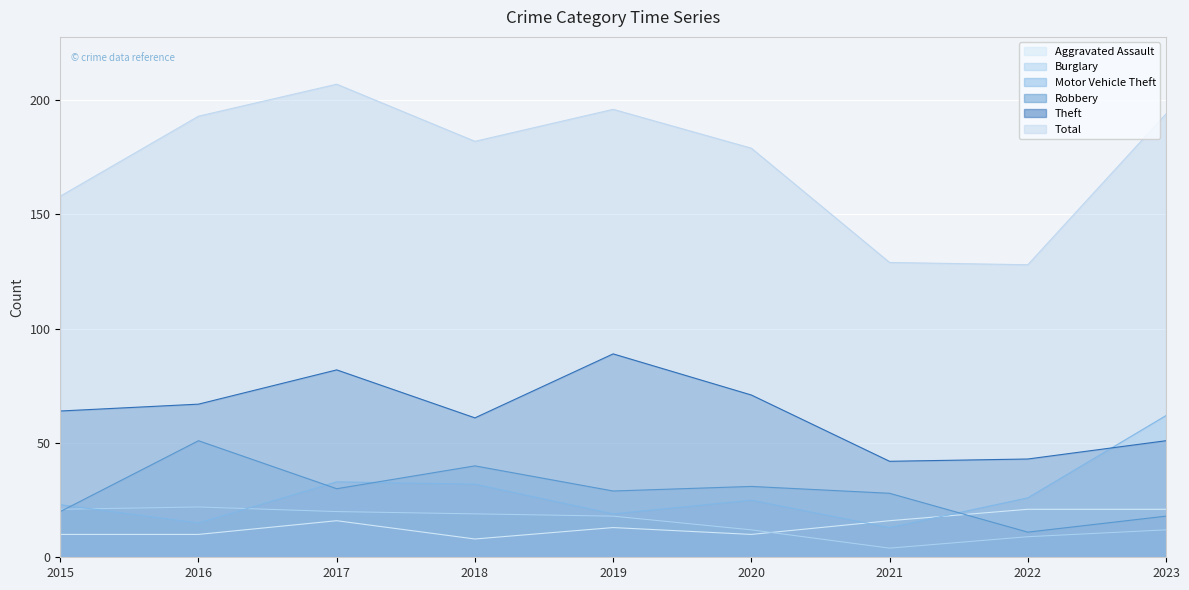

Which has a higher value, 2017 or 2015?

2017